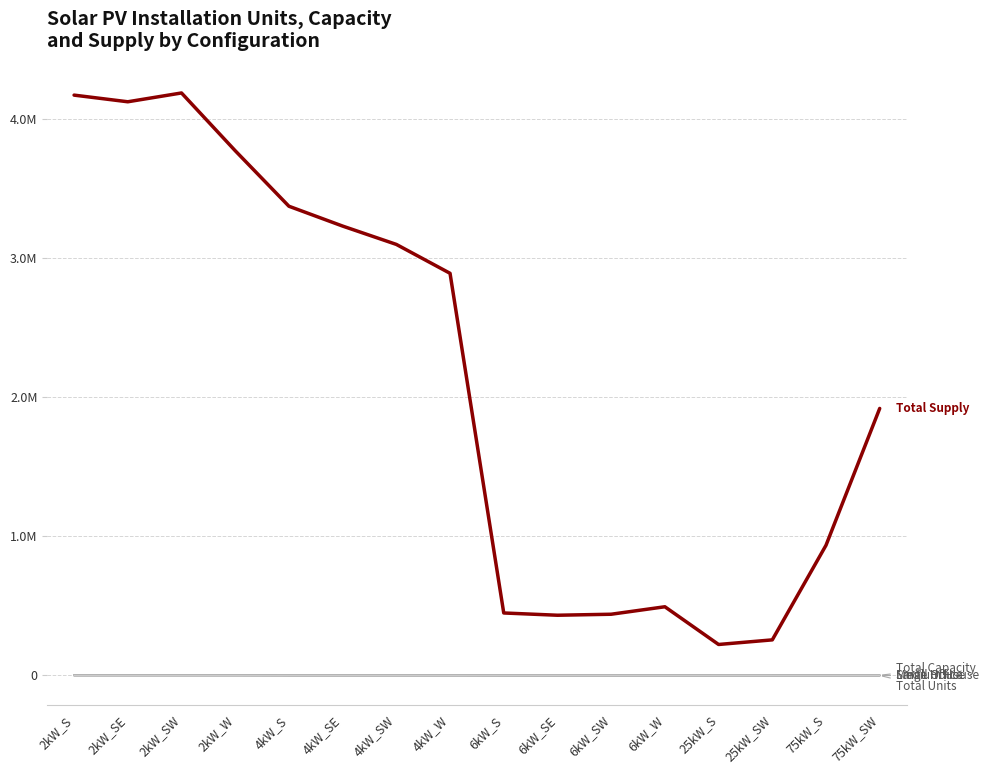

Does the chart have visible grid lines?

Yes